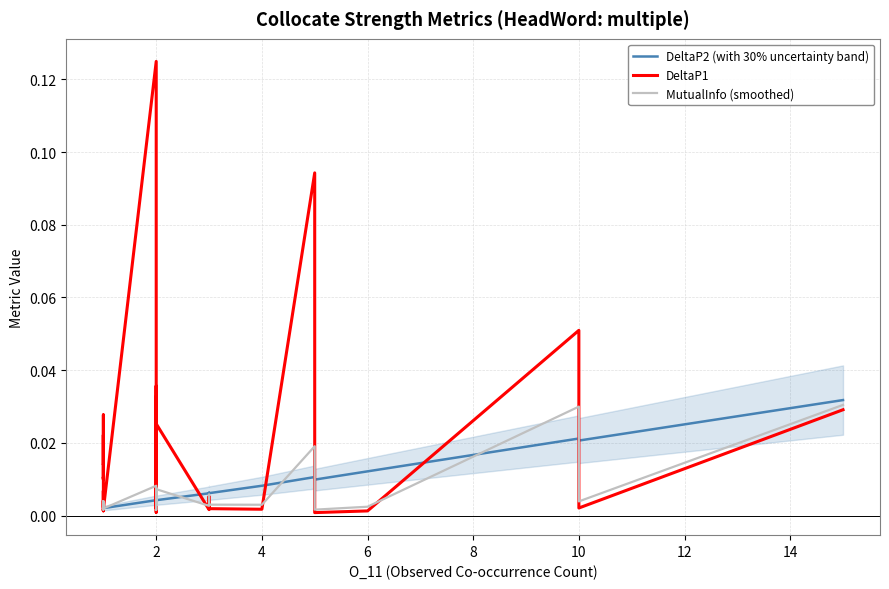

Which series has the largest range (max minus min)?

DeltaP1